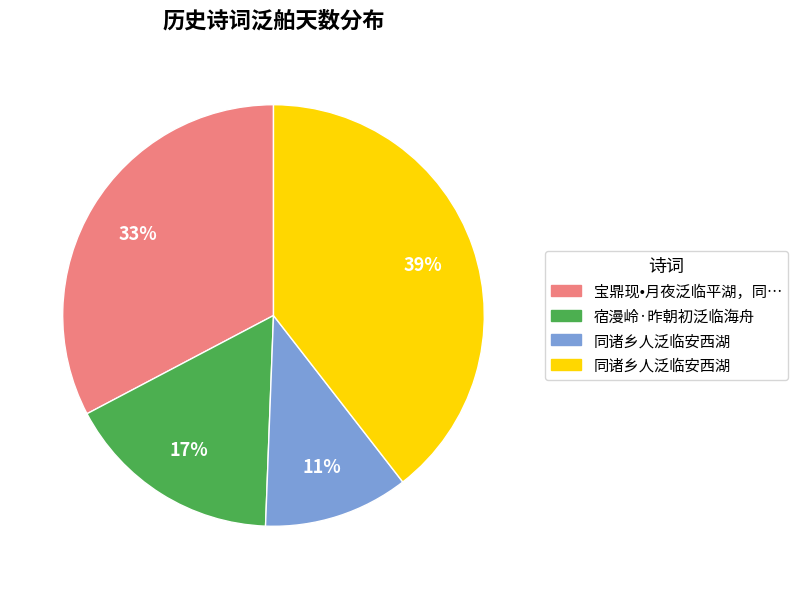

Does any single category account for the majority?

No